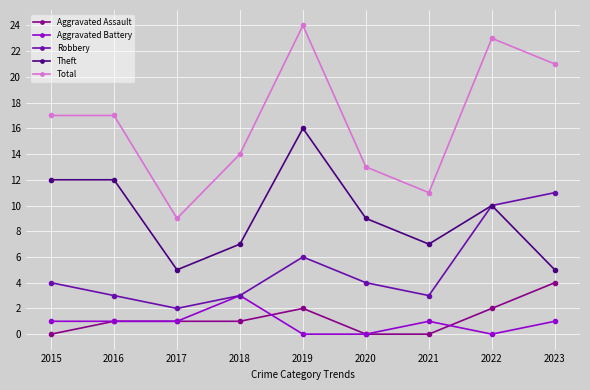

What is the difference between the highest and lowest values at 2016?

16